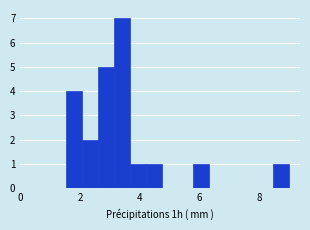

Around what value on the x-axis is the tallest bar? Give the approximate position of its centre, as read against the axis.

3.4